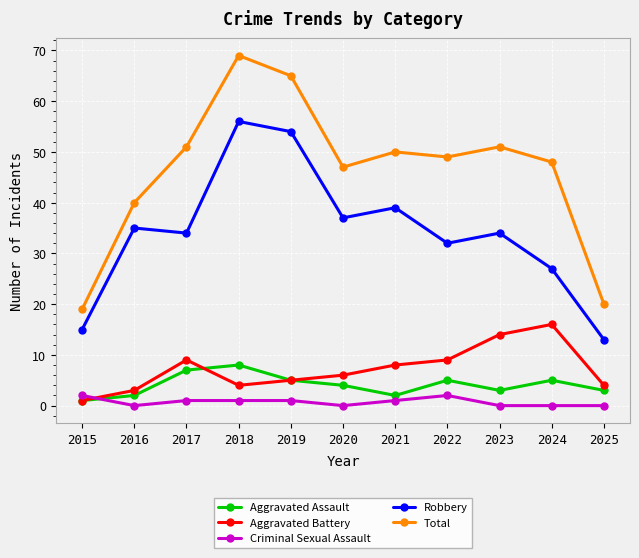

What is the sum of the Aggravated Battery values at 2022 and 2024?

25